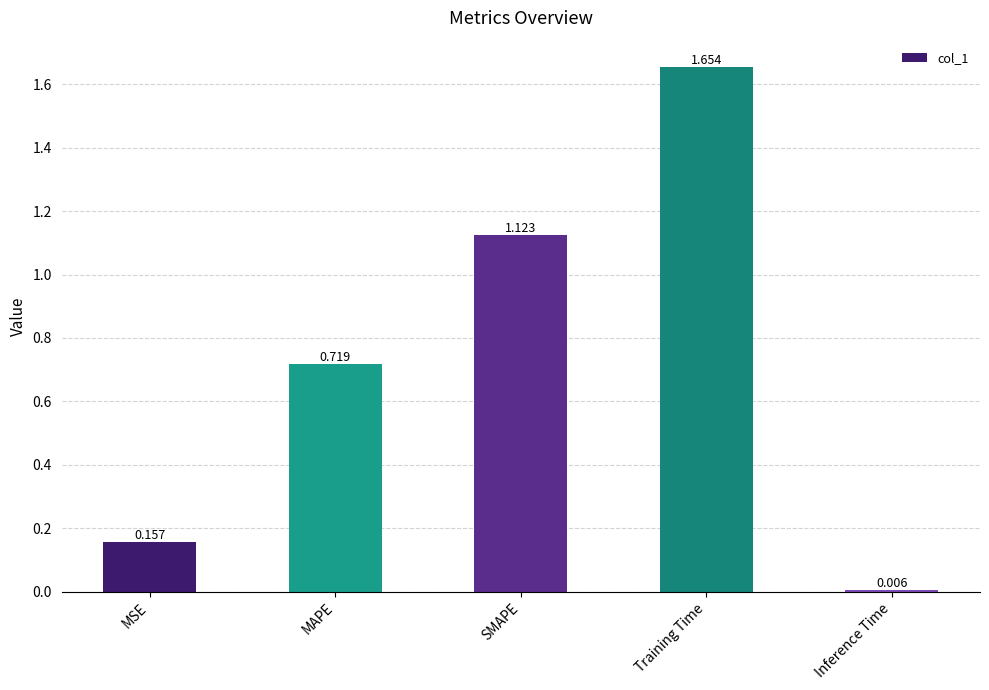

What is the label of the 1st bar from the right?

Inference Time